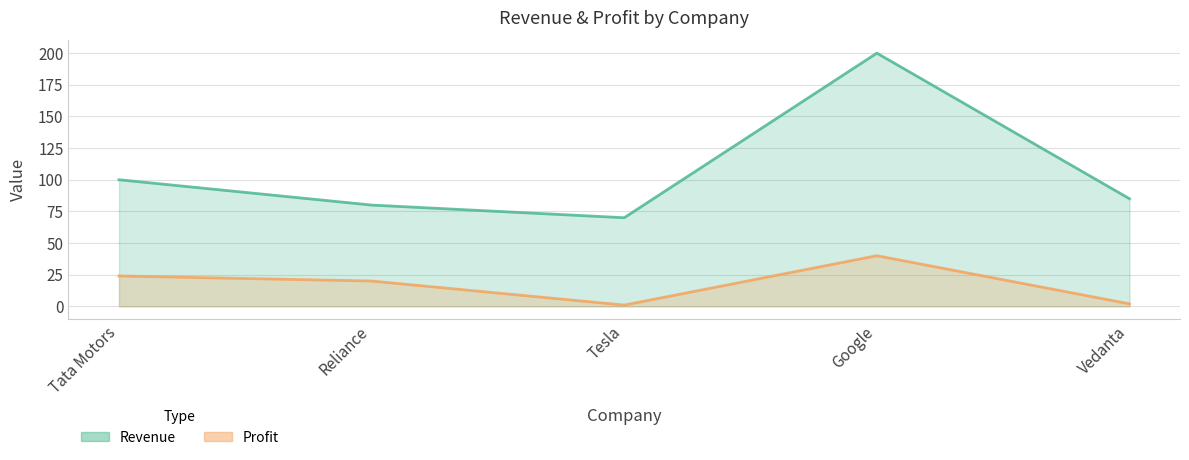

Reading left to right, what are all the values shown in this chart?

Revenue: 100	80	70	200	85
Profit: 24	20	1	40	2